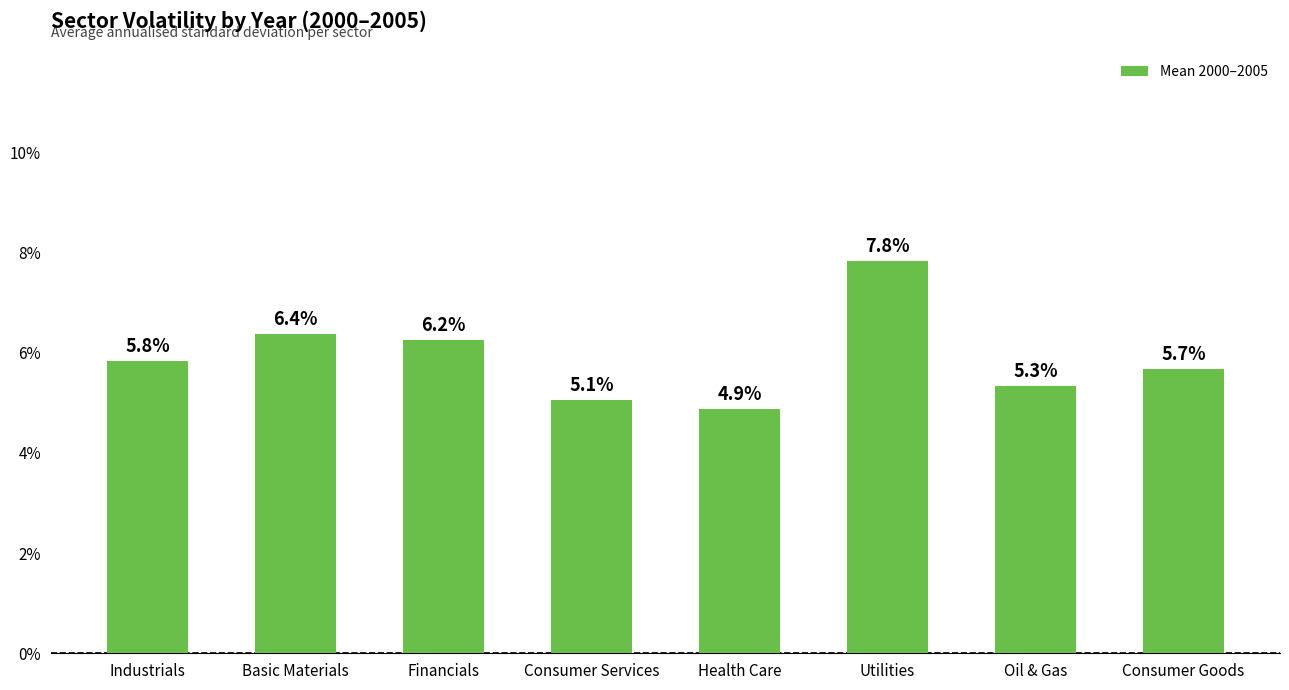

Rank the categories by value from lowest to highest.

Health Care, Consumer Services, Oil & Gas, Consumer Goods, Industrials, Financials, Basic Materials, Utilities